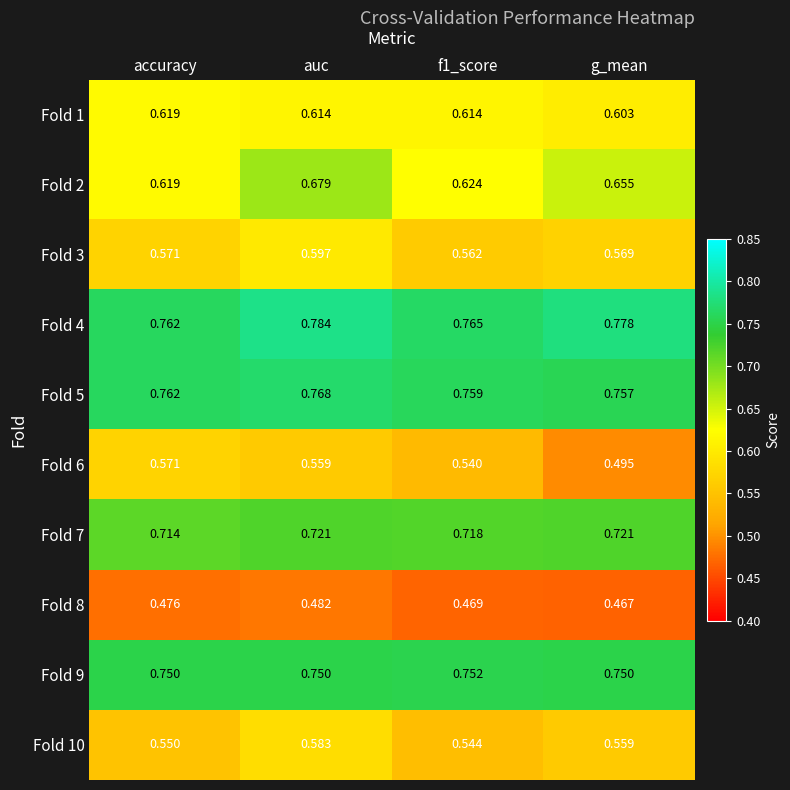

At which category does the chart reach its minimum across all series?

g_mean